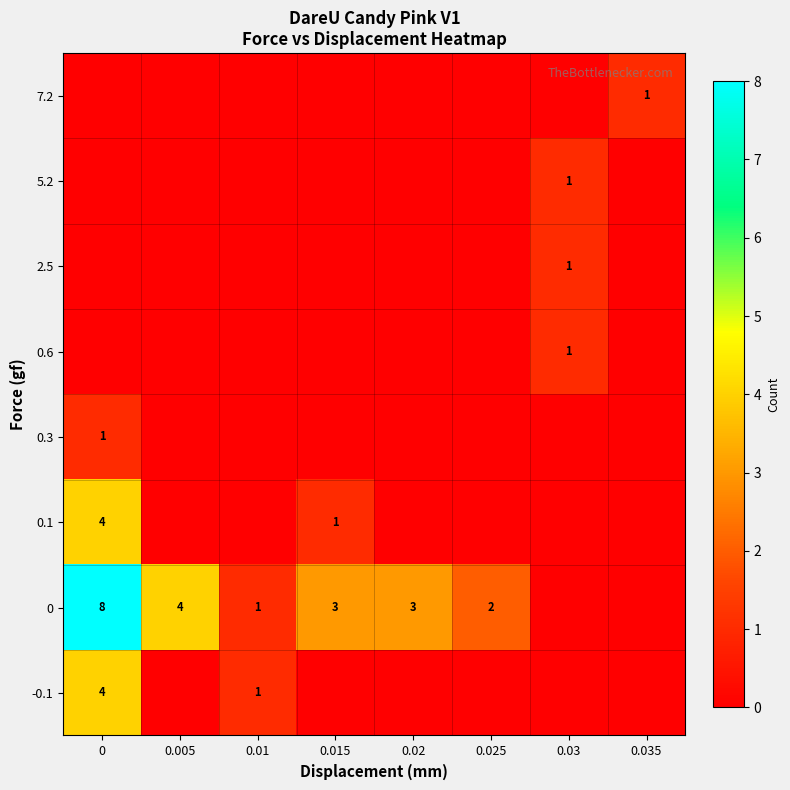

The 5.2 series shows 0 at 0.03. True or false?

False